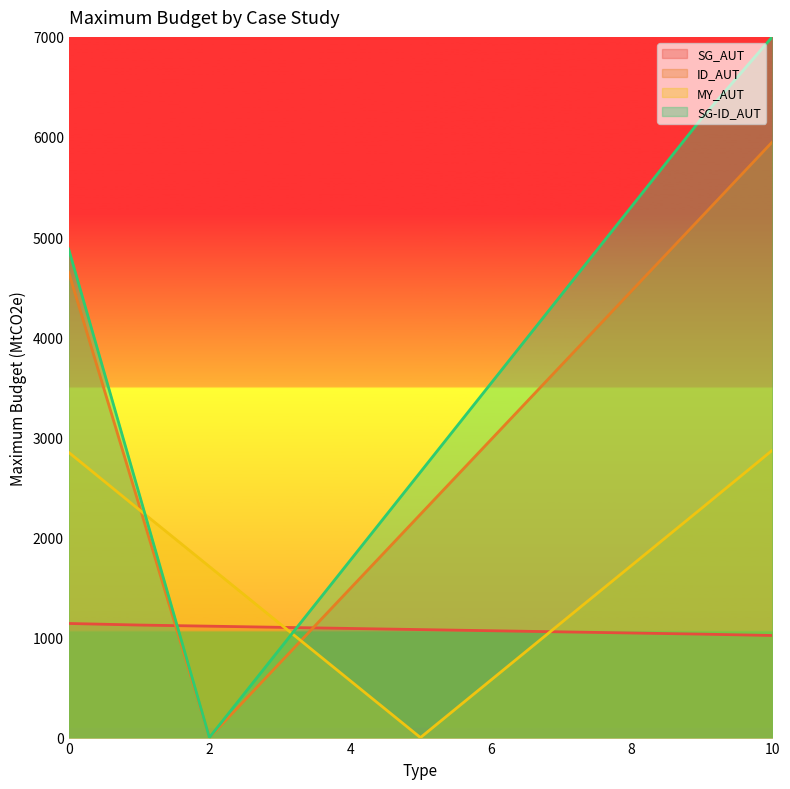

Reading left to right, extract all data points from this chart.

SG_AUT: 0=1140.0	1=1124.3	2=1113.0	3=1101.6	4=1090.2	5=1078.9	6=1067.5	7=1056.2	8=1044.8	9=1033.5	10=1020.0
ID_AUT: 0=4650.0	1=2326.8	2=0.0	3=743.6	4=1487.2	5=2230.9	6=2974.5	7=3718.1	8=4461.7	9=5205.3	10=5950.0
MY_AUT: 0=2850.0	1=2278.1	2=1708.6	3=1139.1	4=569.5	5=0.0	6=573.3	7=1146.6	8=1719.9	9=2293.2	10=2870.0
SG-ID_AUT: 0=4880.8	1=2440.4	2=0.0	3=884.2	4=1768.5	5=2652.7	6=3536.9	7=4421.1	8=5305.4	9=6189.6	10=7000.0